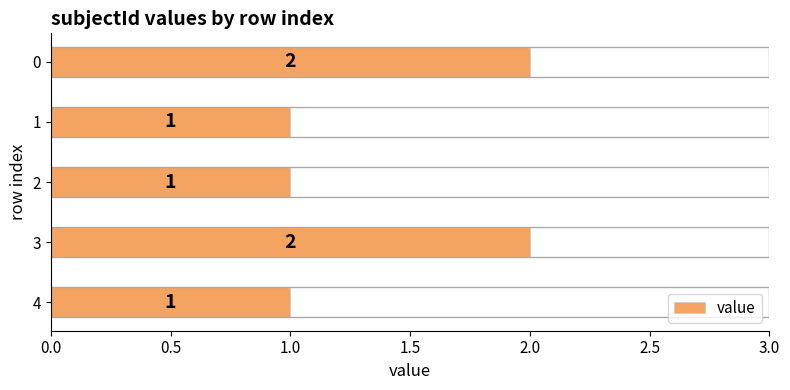

What is the change in value from 1 to 0?

+1